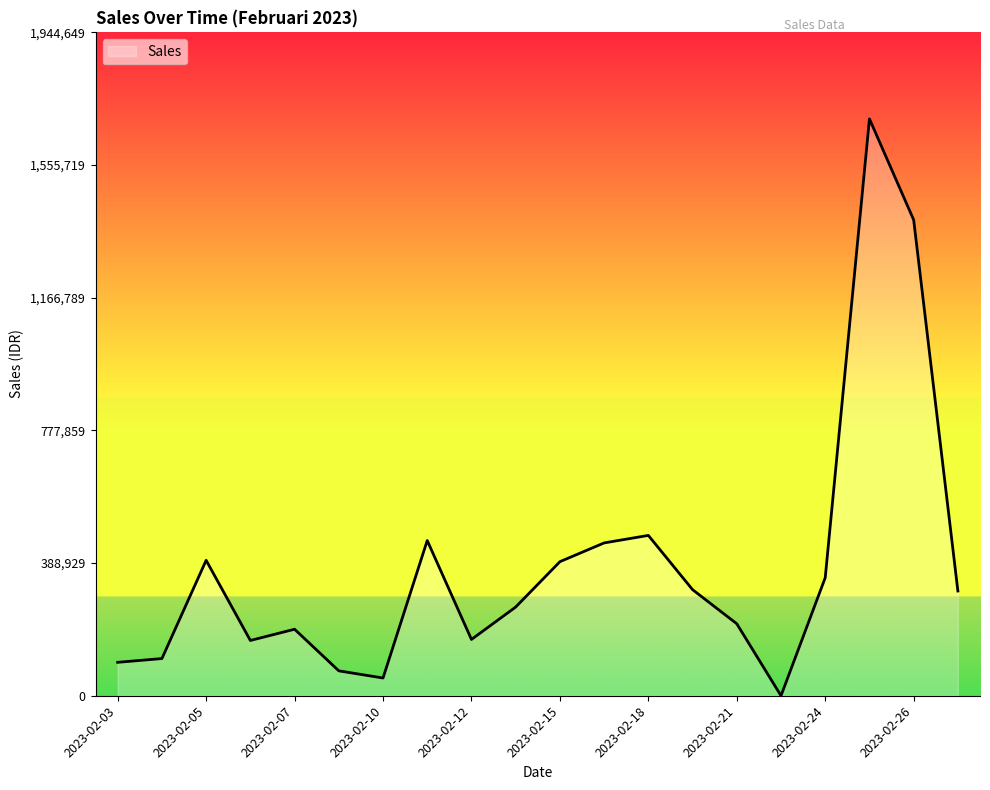

What is the greatest value displayed?

1691000